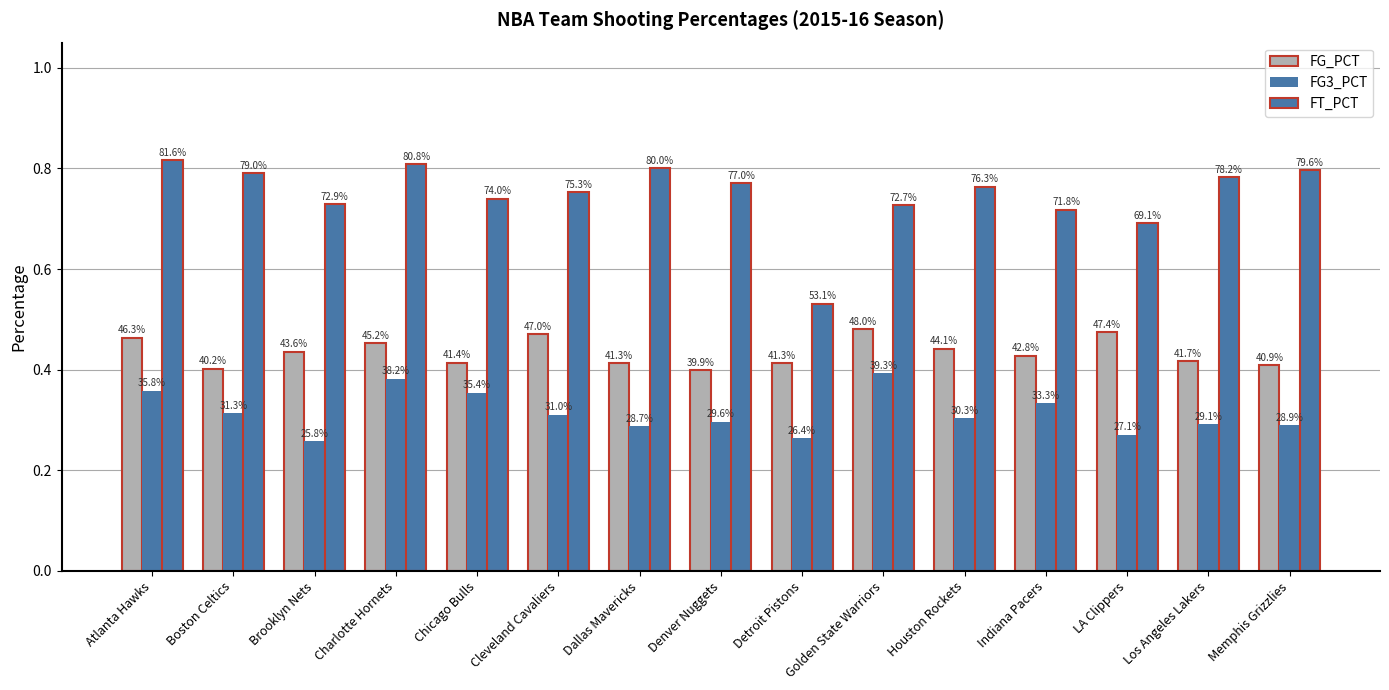

How many bars are there in each group?

3